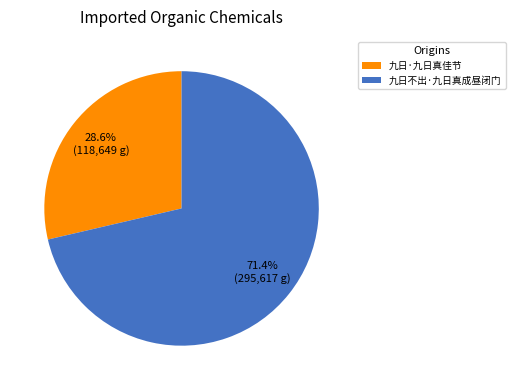

To the nearest percent, what portion does 九日·九日真佳节 represent?

29%